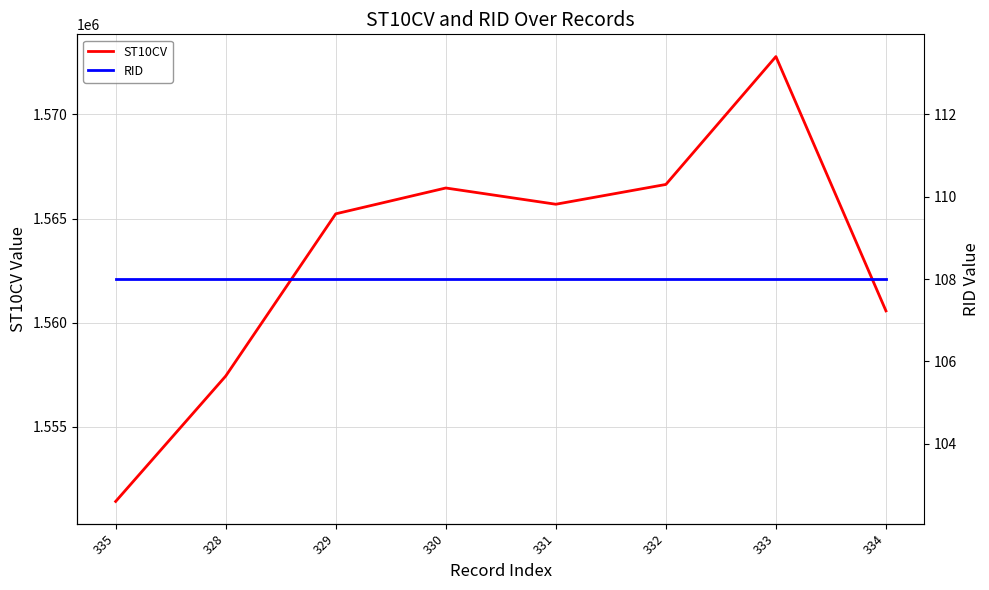

Reading left to right, transcribe all the data shown in this chart.

ST10CV: 1551420	1557440	1565230	1566470	1565690	1566640	1572780	1560570
RID: 108	108	108	108	108	108	108	108